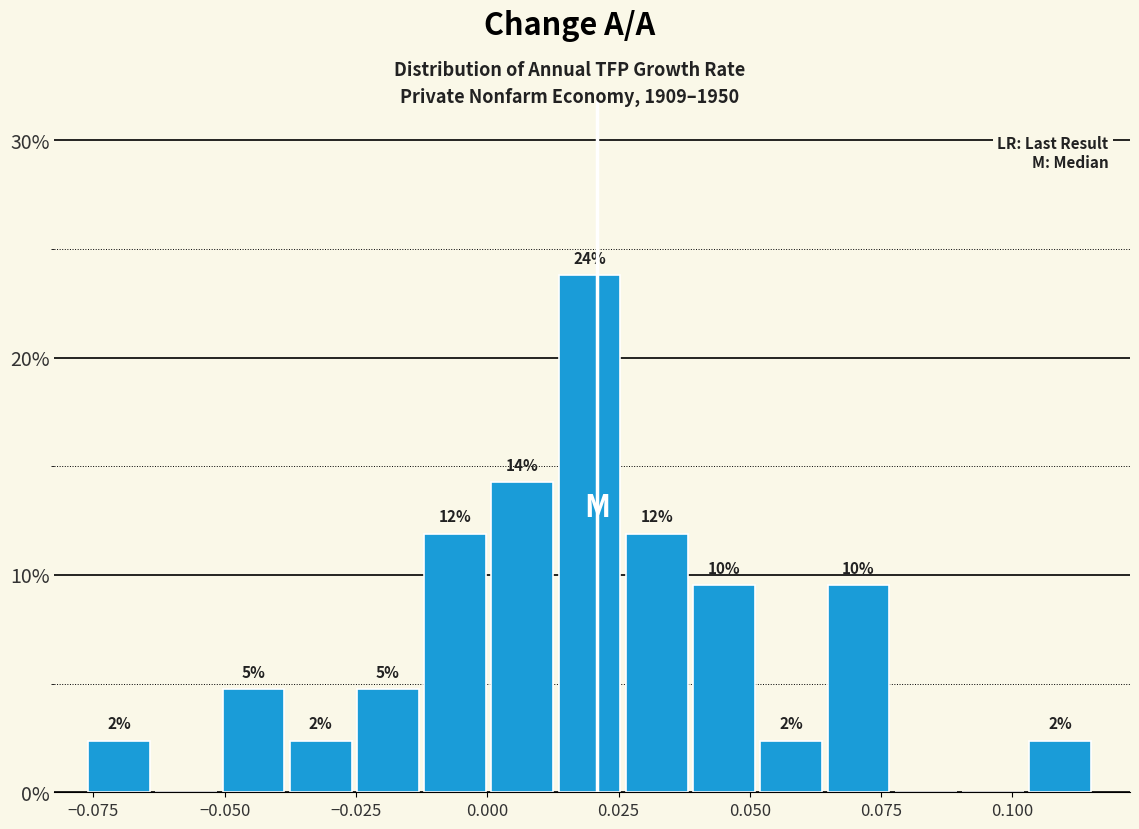

Read against the x-axis, roughly where is the centre of the tallest bar?

0.020